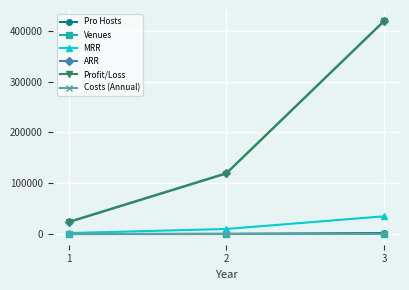

How many series are shown in this chart?

6